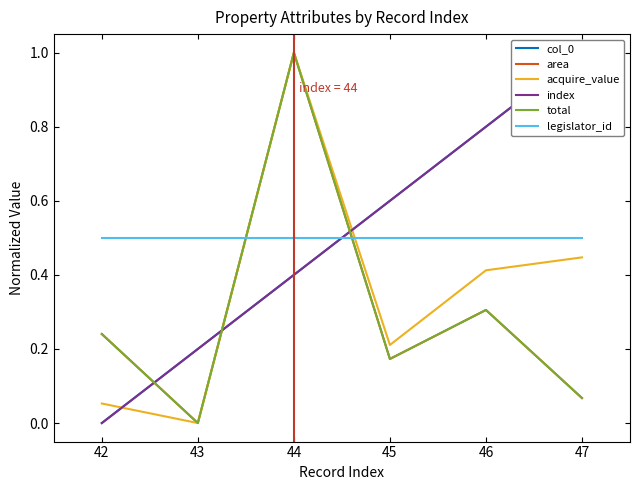

At which category does the chart reach its peak across all series?

47